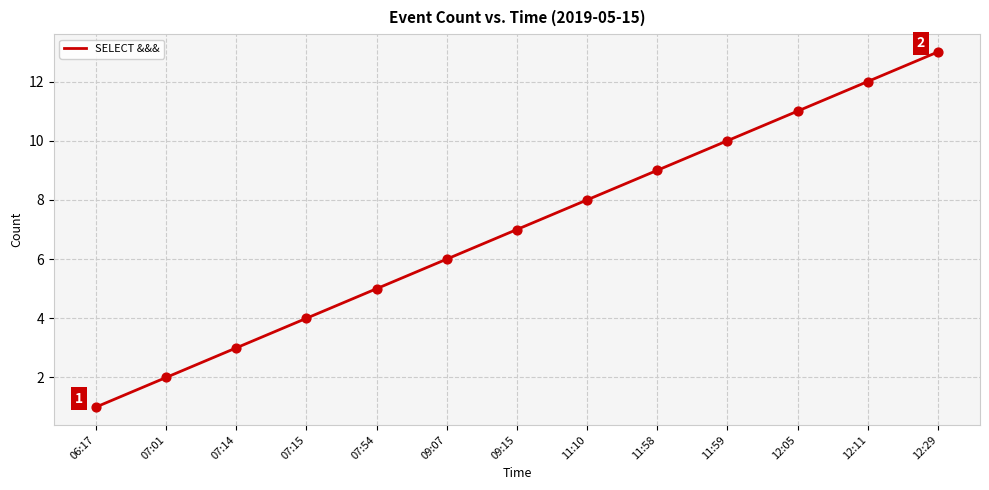

Between 12:29 and 06:17, which is larger?

12:29